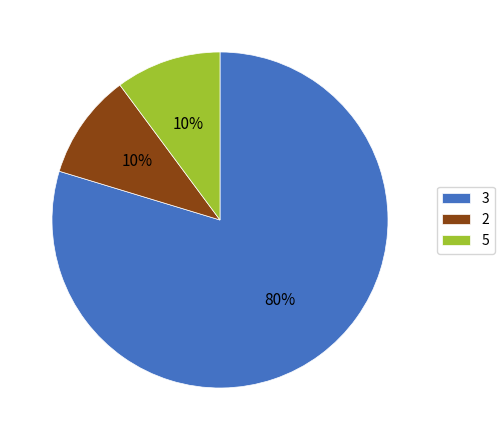

True or false: 3 accounts for 70% of the total.

False